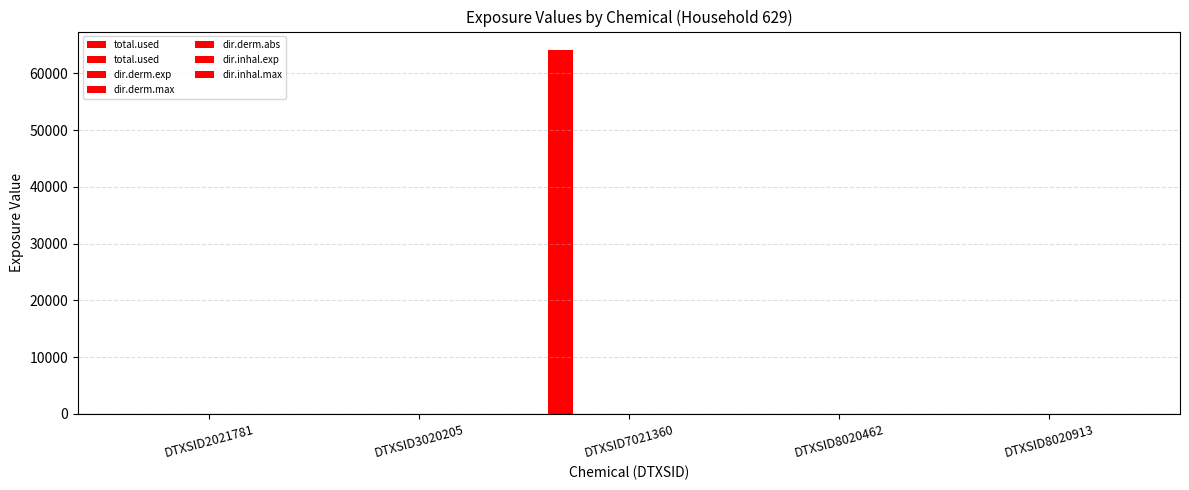

The value of total.used at DTXSID3020205 is 44866.2. True or false?

False